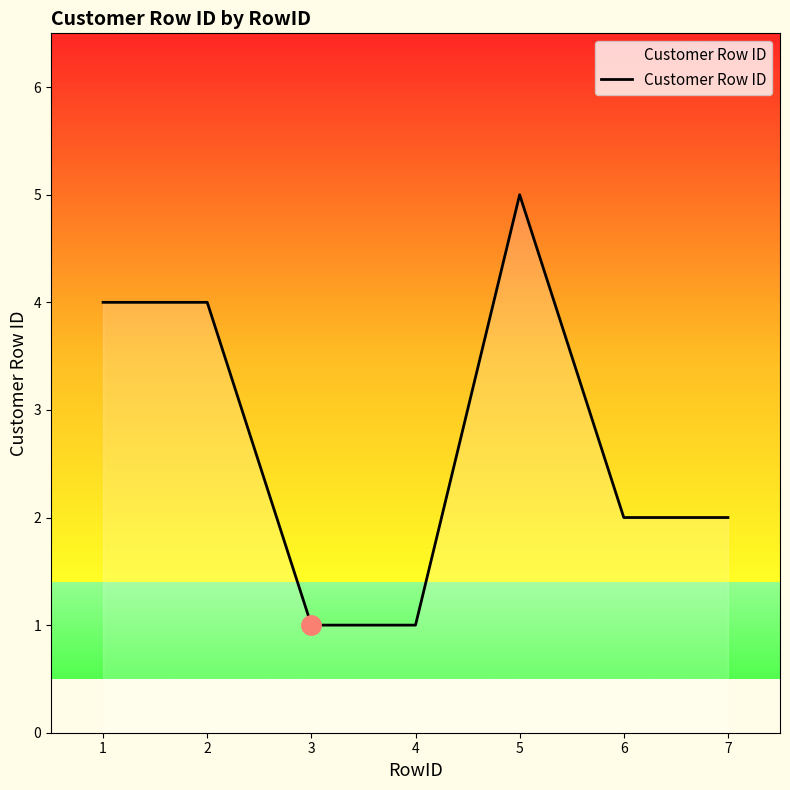

True or false: the data shows 4 at 2.

True